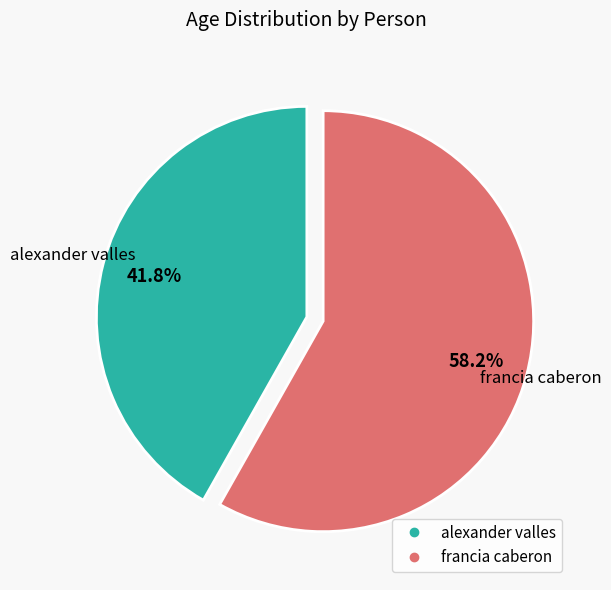

What percentage do alexander valles and francia caberon together represent?

100.0%